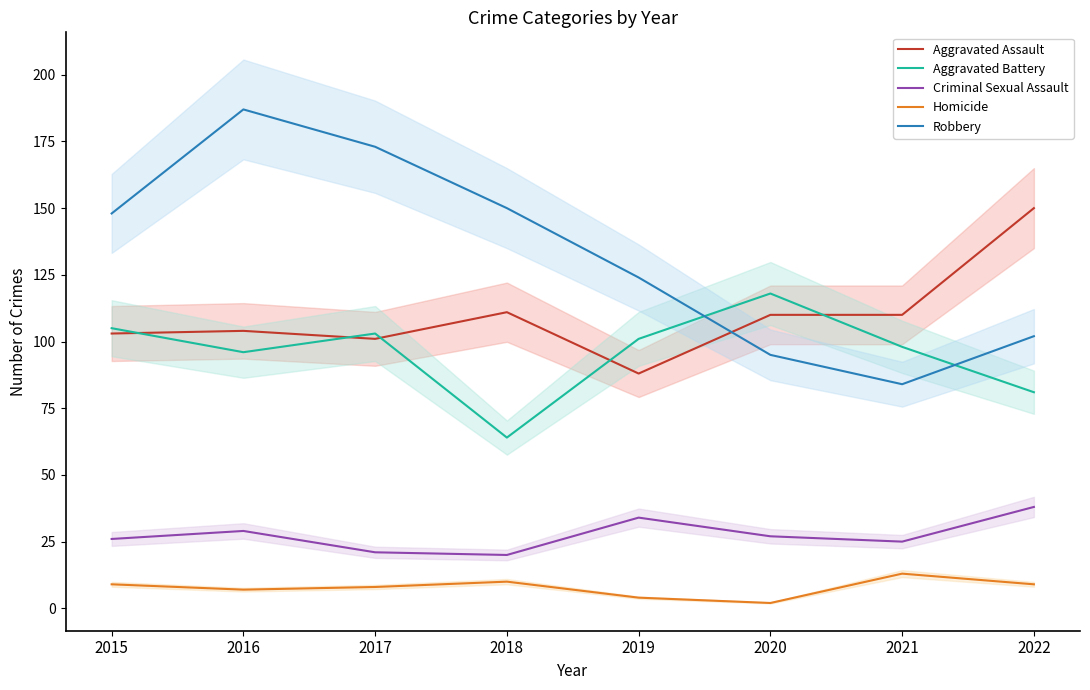

What is the difference between the highest and lowest values at 2017?

165